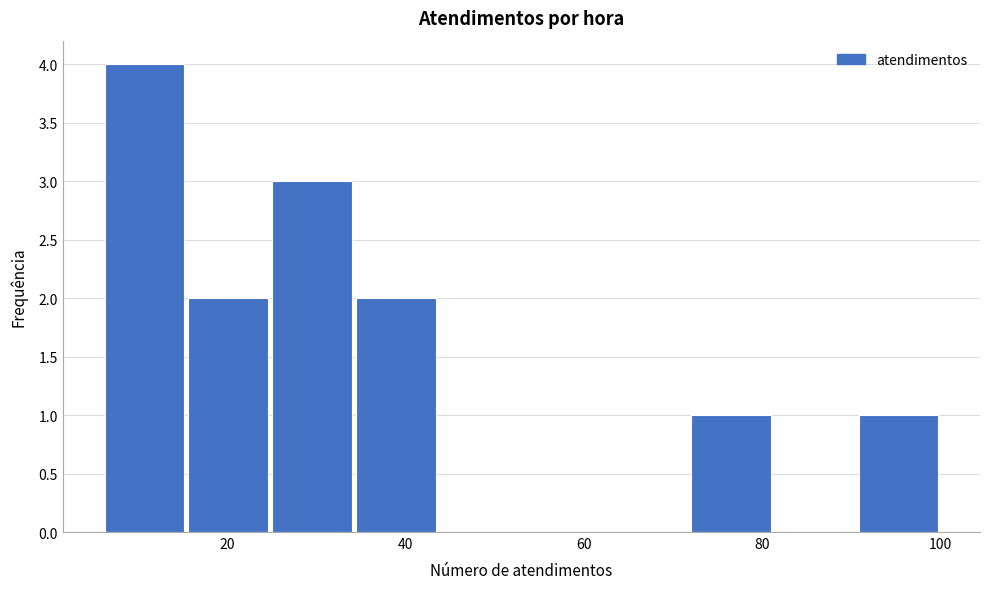

Reading left to right, list every bar in this chart as the range it spans on the x-axis followed by its height. Neither the bar edges nor the heights are printed on the chart, so give them approximately, as read against the axes.

6.0 to 15.4: 4
15.4 to 24.8: 2
24.8 to 34.2: 3
34.2 to 43.6: 2
43.6 to 53.0: 0
53.0 to 62.4: 0
62.4 to 71.8: 0
71.8 to 81.2: 1
81.2 to 90.6: 0
90.6 to 100.0: 1